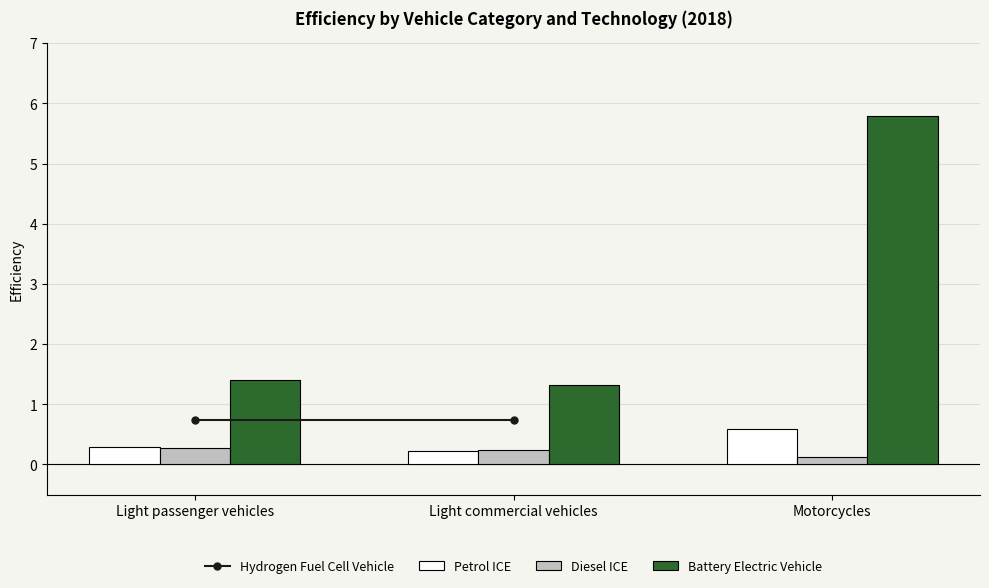

The value of Diesel ICE at Light passenger vehicles is 0.5. True or false?

False